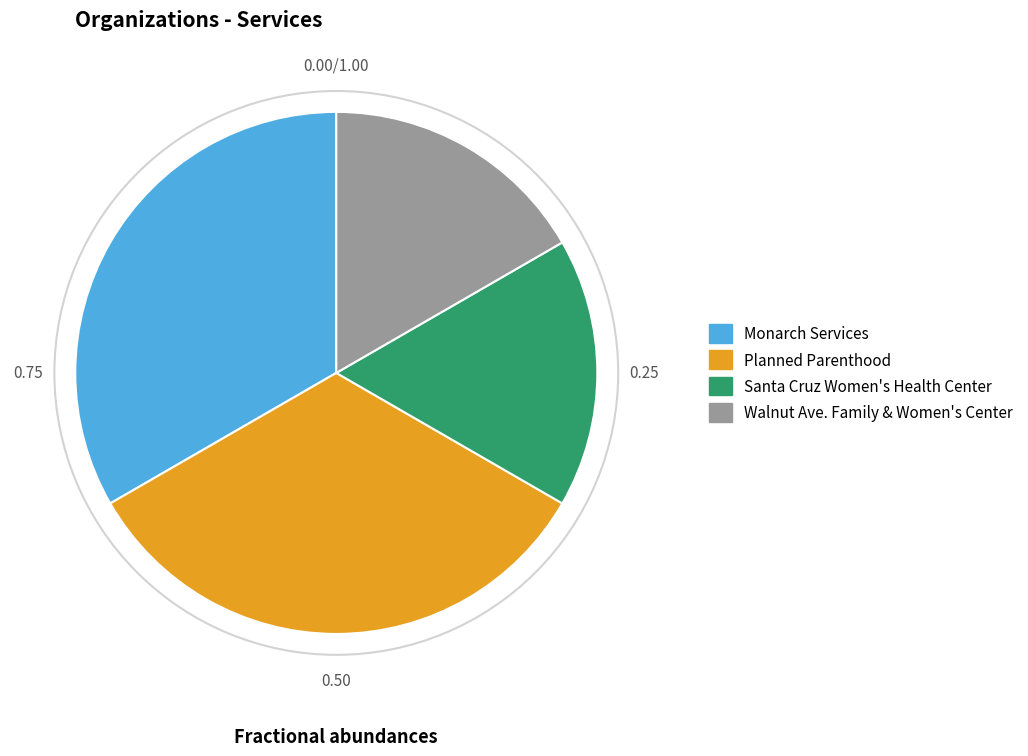

Count the number of slices in the pie.

4